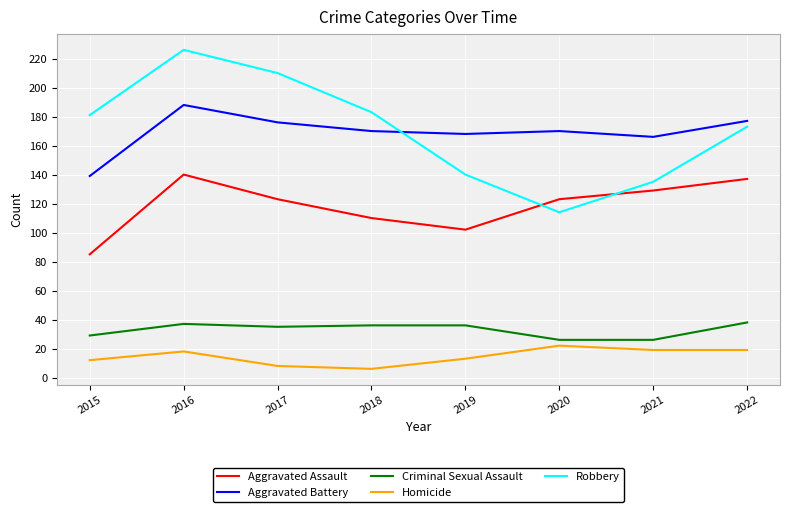

True or false: Criminal Sexual Assault and Robbery intersect in this chart.

False